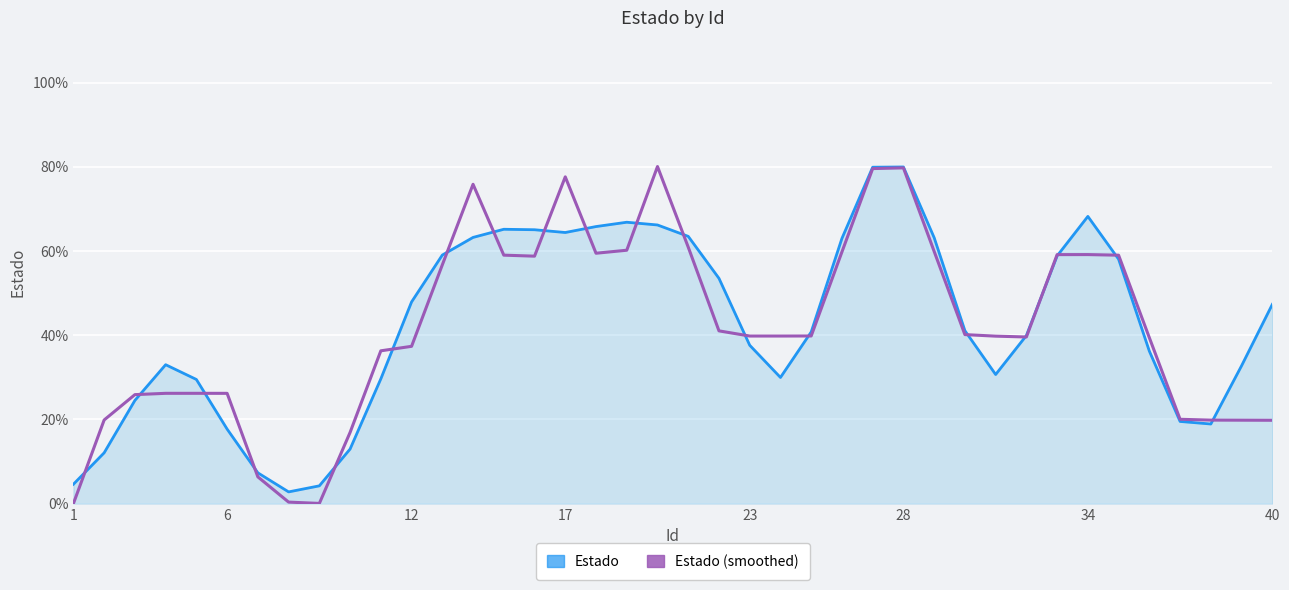

What are all the series names shown in the legend?

Estado, Estado (smoothed)